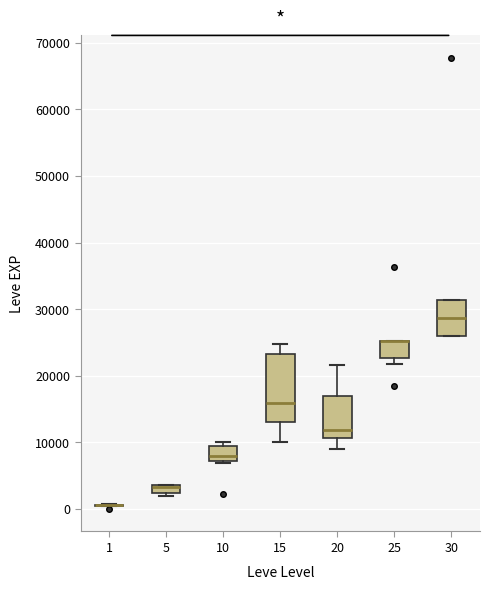

Where is the lower edge of the box at x = 5 on the y-axis? The values are not printed on the chart, so give them approximately, as read against the axis.

2000